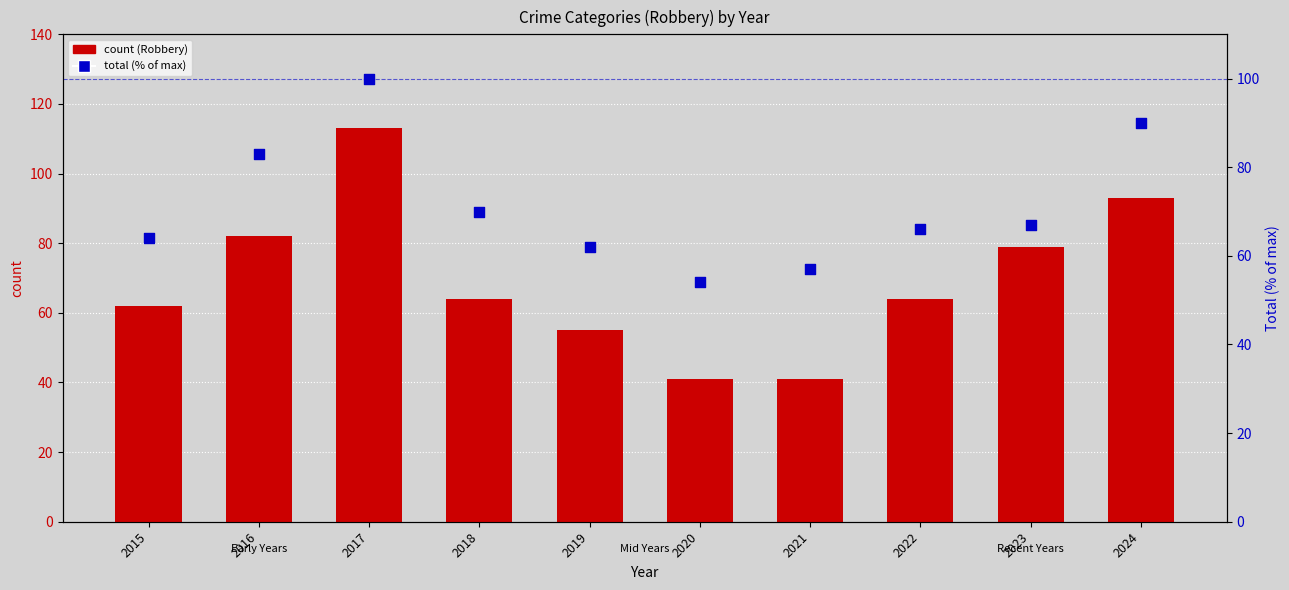

At which category is the sum across all series the highest?

2017